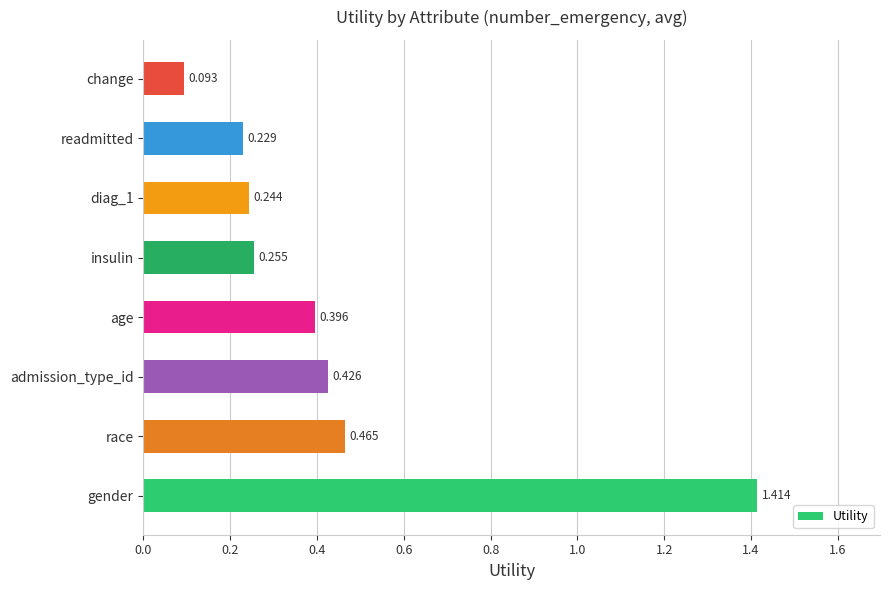

Where is the data nearest to the value 0?

change